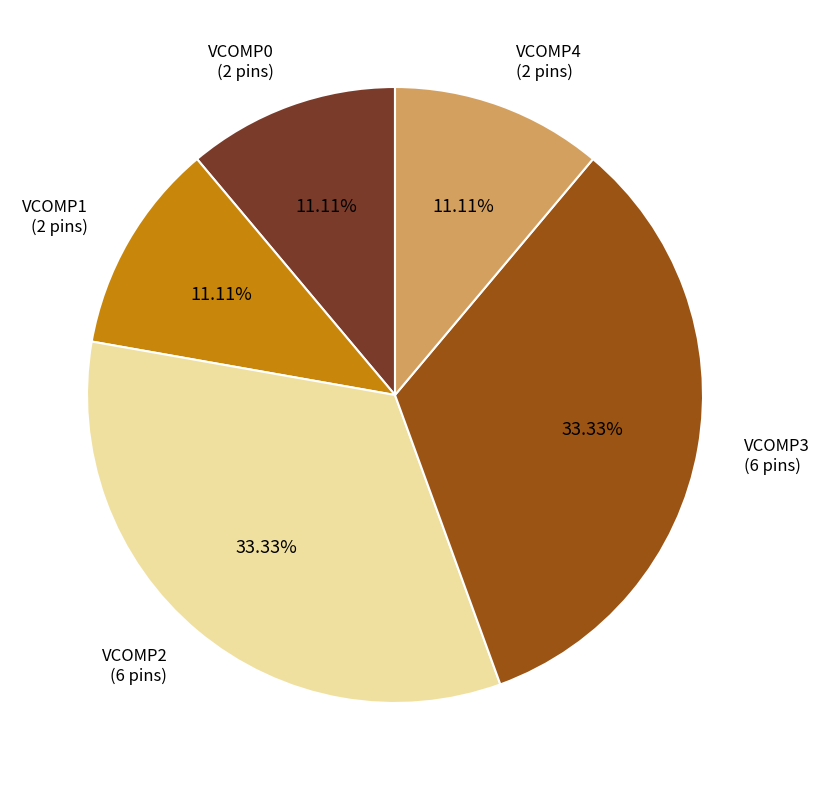

Does any single category account for the majority?

No